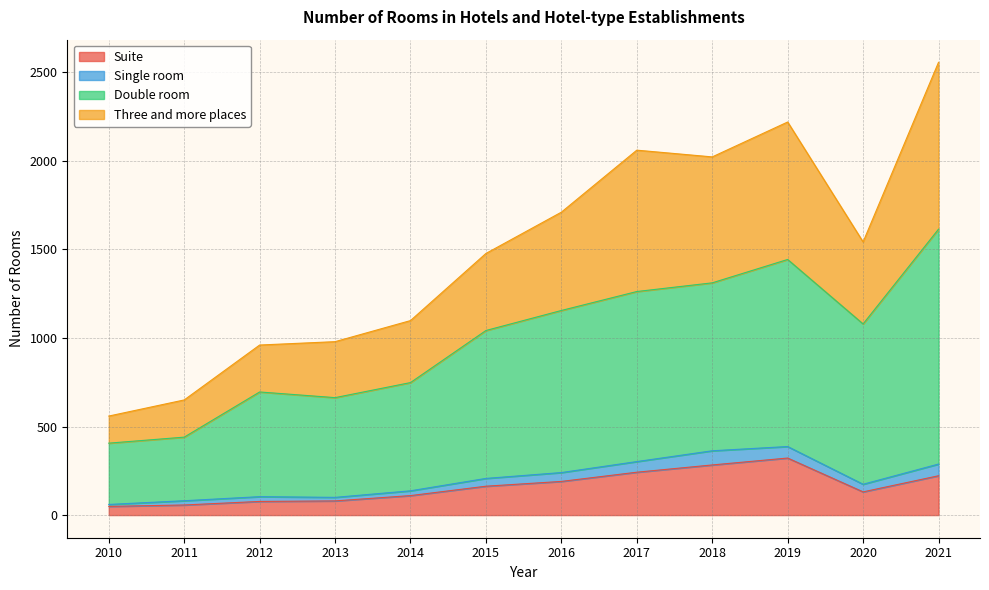

True or false: Three and more places and Double room cross at least once.

False